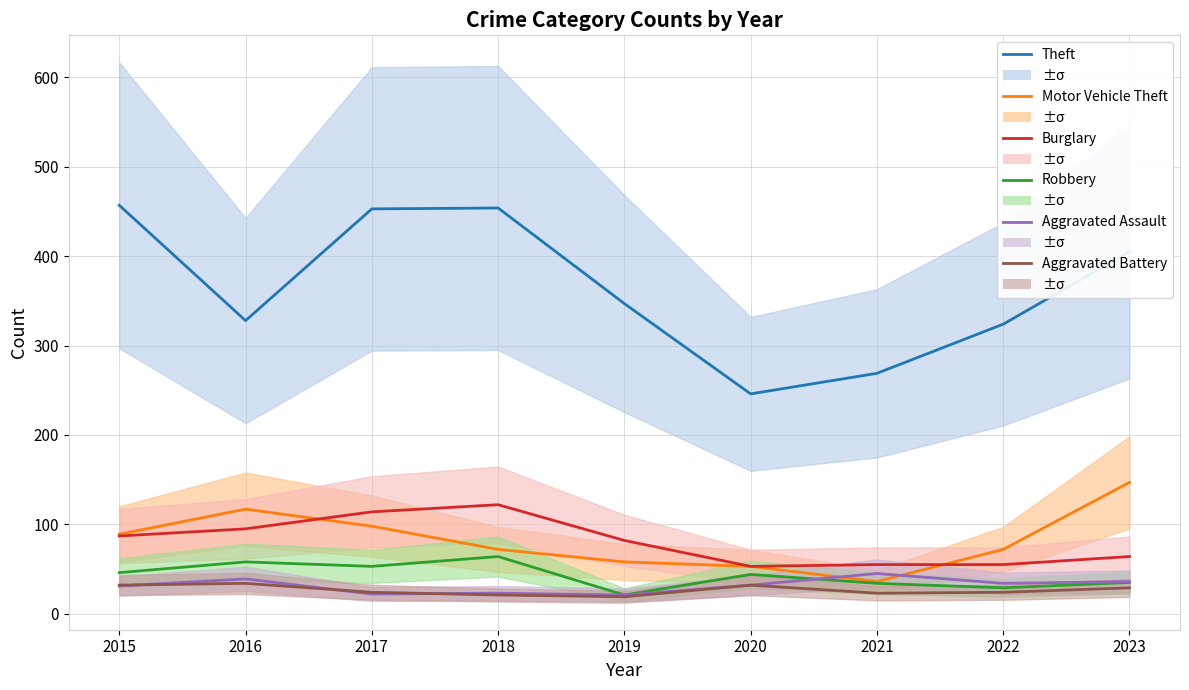

How many data points in Burglary are less than 82?

4